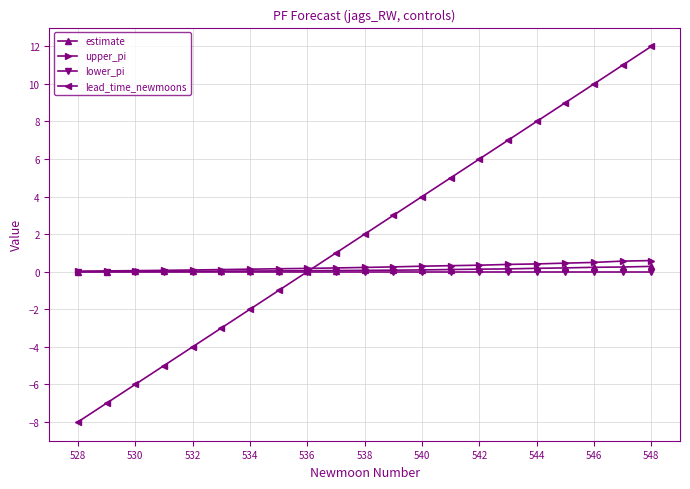

Which series has the largest total across all categories?

lead_time_newmoons